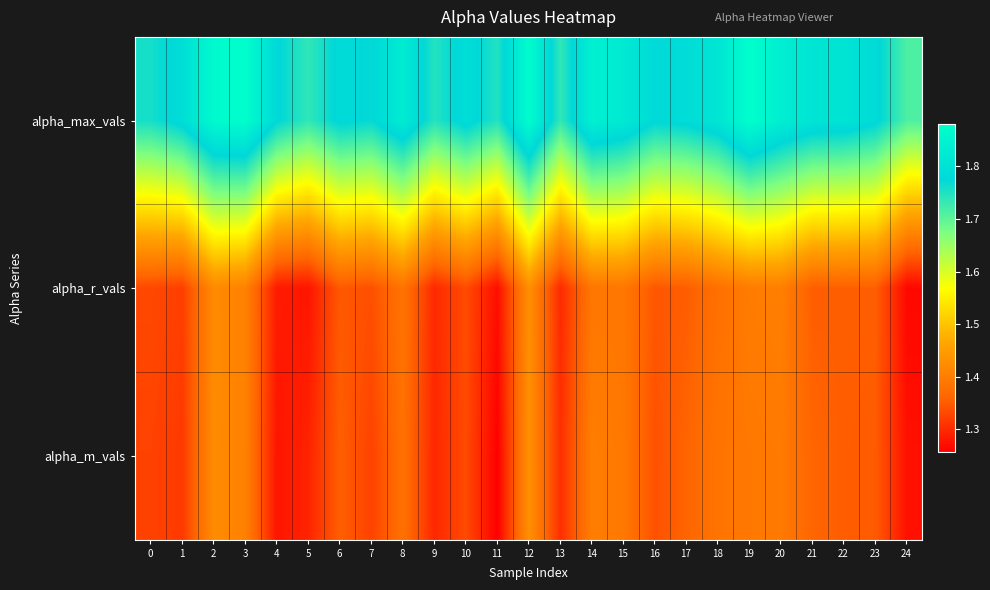

What is the maximum value shown in the chart?

1.9